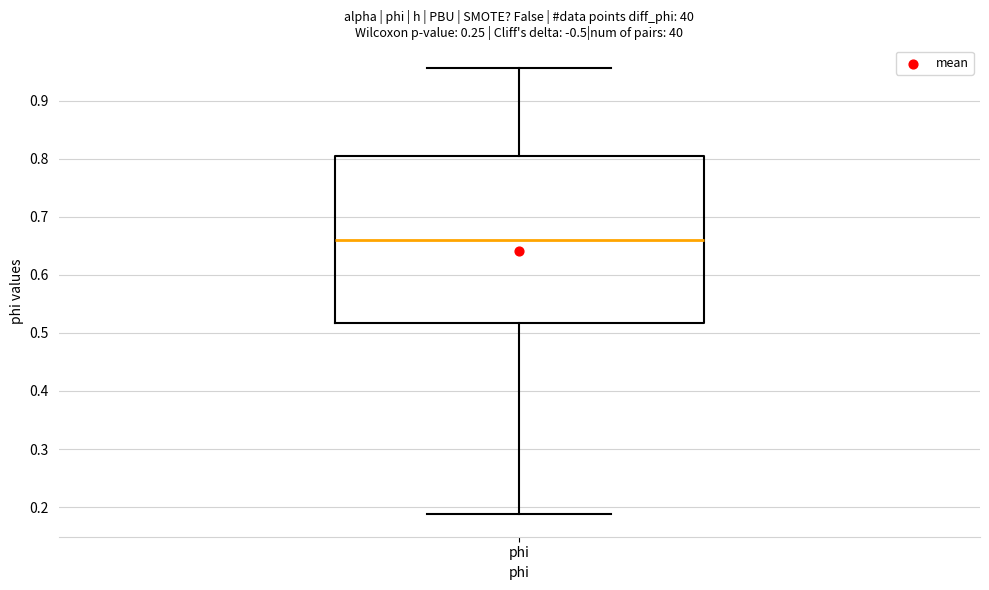

Transcribe this box plot: give where the median line is, the range the box spans, and where the two whiskers end, as read against the y-axis. The values are not printed on the chart, so give them approximately, as read against the axis.

median 0.66, box 0.52 to 0.80, whiskers 0.19 to 0.96